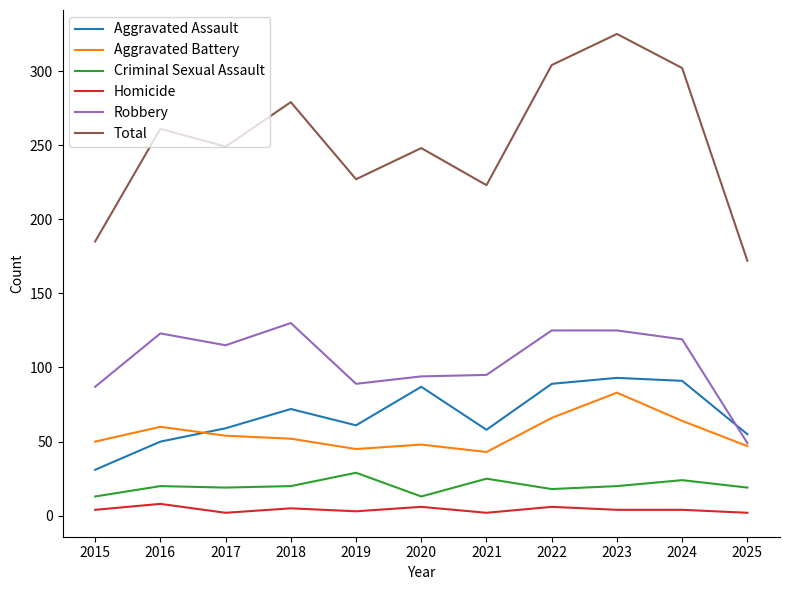

What is the maximum value shown in the chart?

325